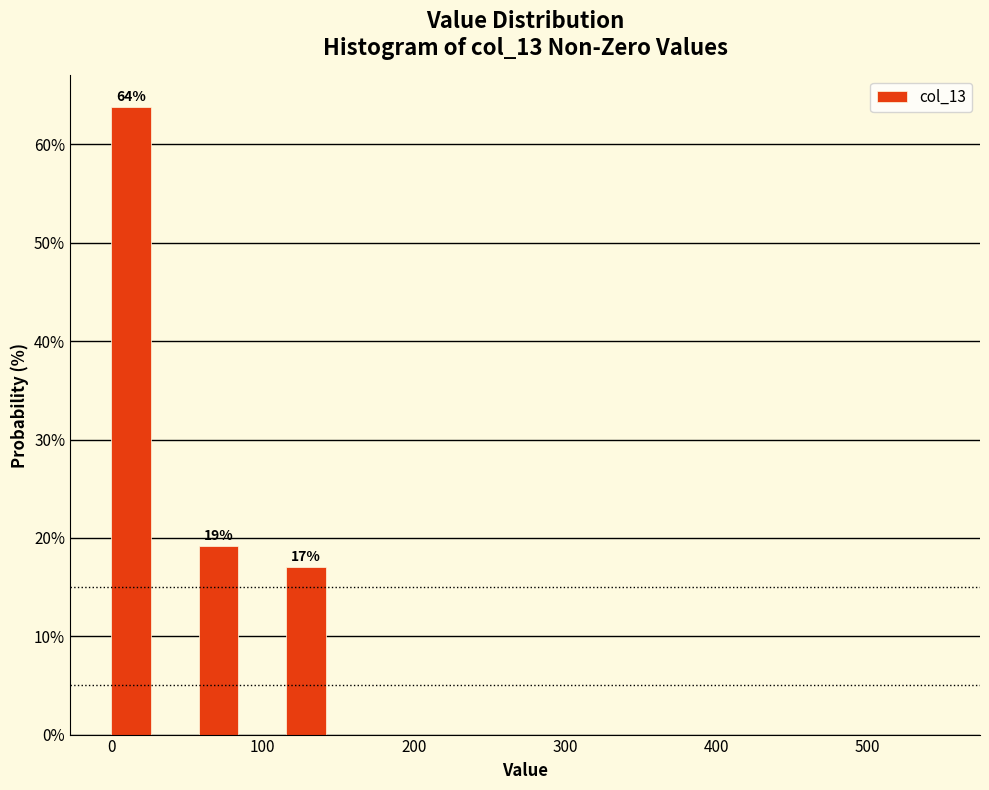

Read against the x-axis, roughly where is the centre of the tallest bar?

10